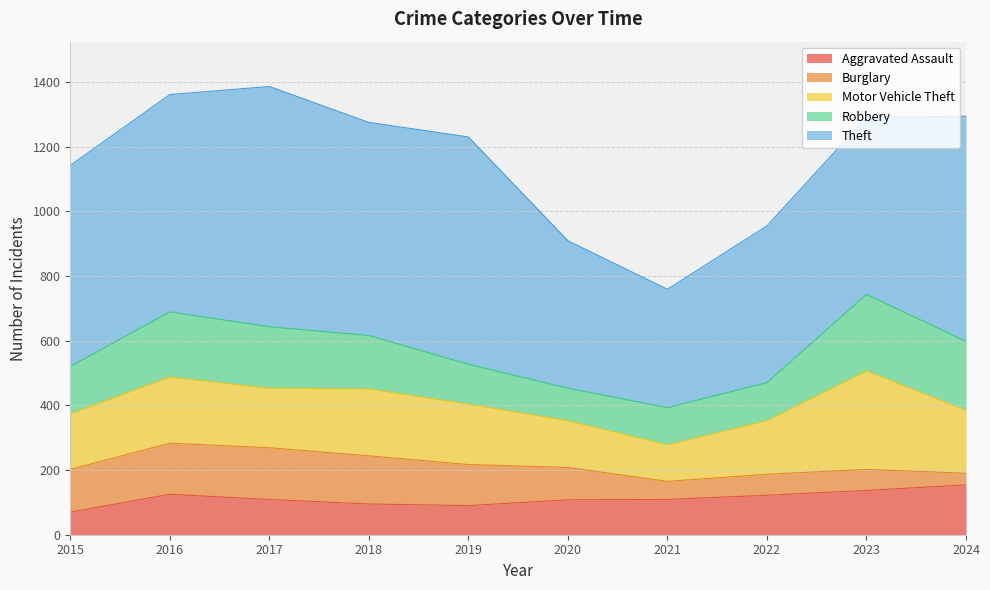

What is the difference between the highest and lowest values at 2024?

660